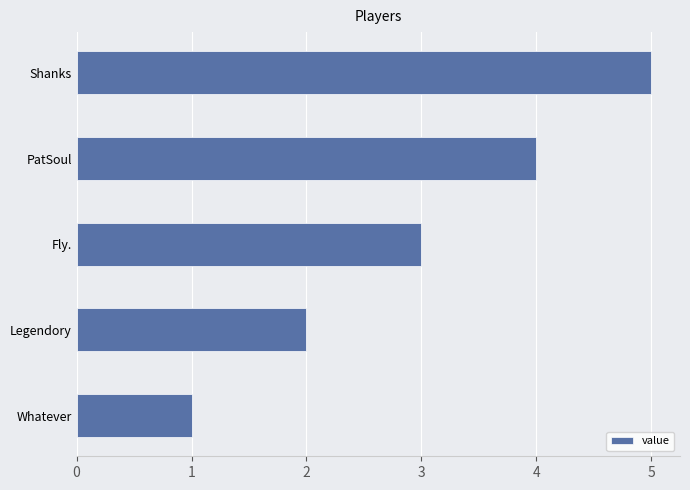

Reading top to bottom, what are all the values shown in this chart?

Shanks=5	PatSoul=4	Fly.=3	Legendory=2	Whatever=1